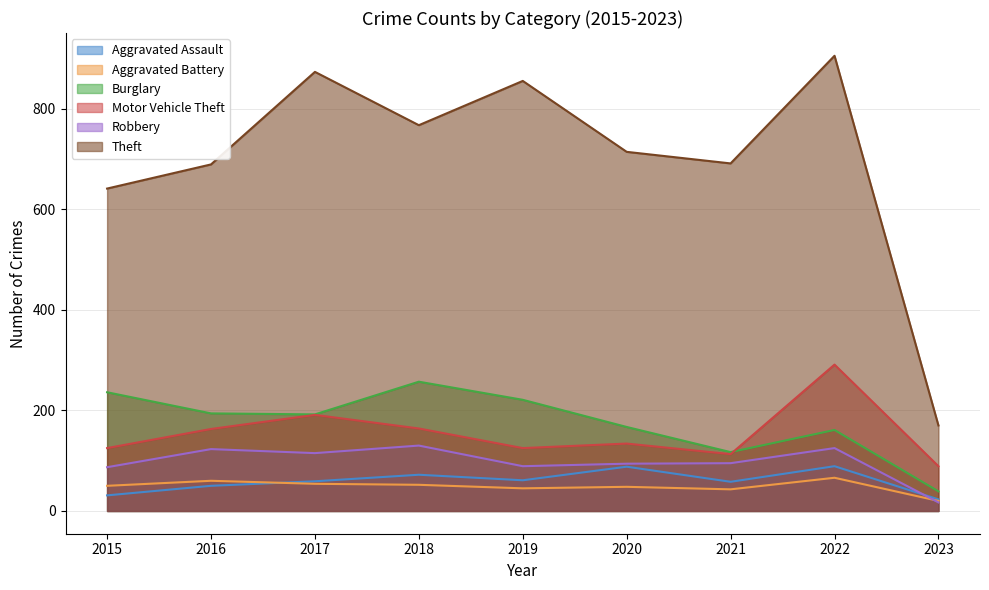

List the series in order of their peak value, highest first.

Theft, Motor Vehicle Theft, Burglary, Robbery, Aggravated Assault, Aggravated Battery